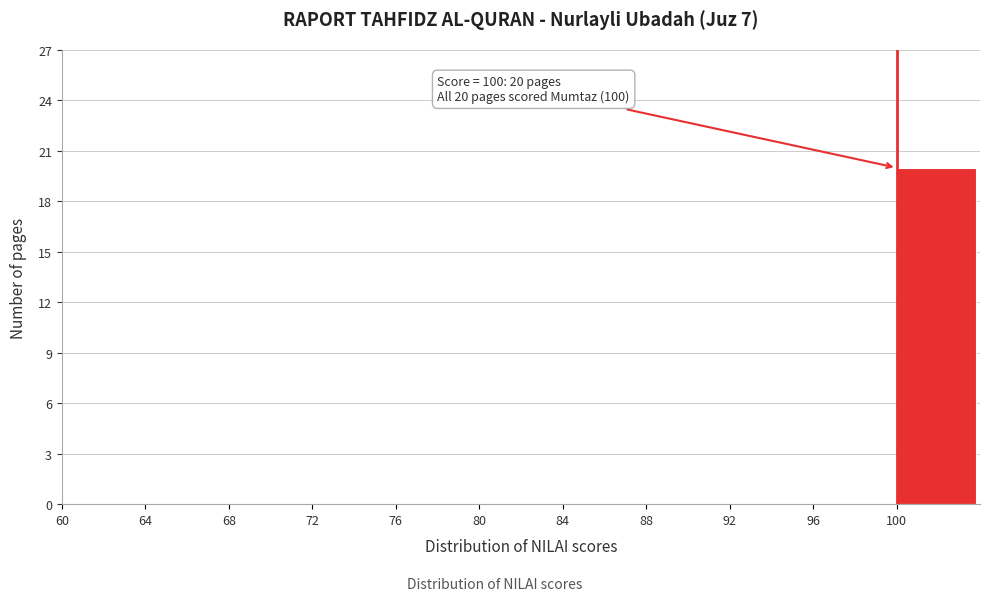

Over which range of the x-axis is the bar tallest?

100 to 104